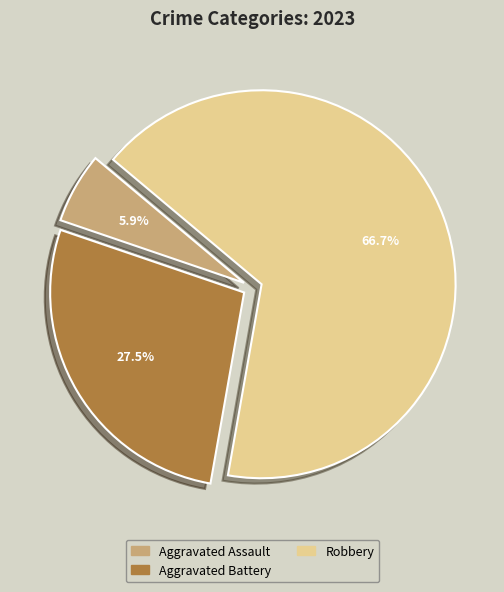

Does any single category account for the majority?

Yes